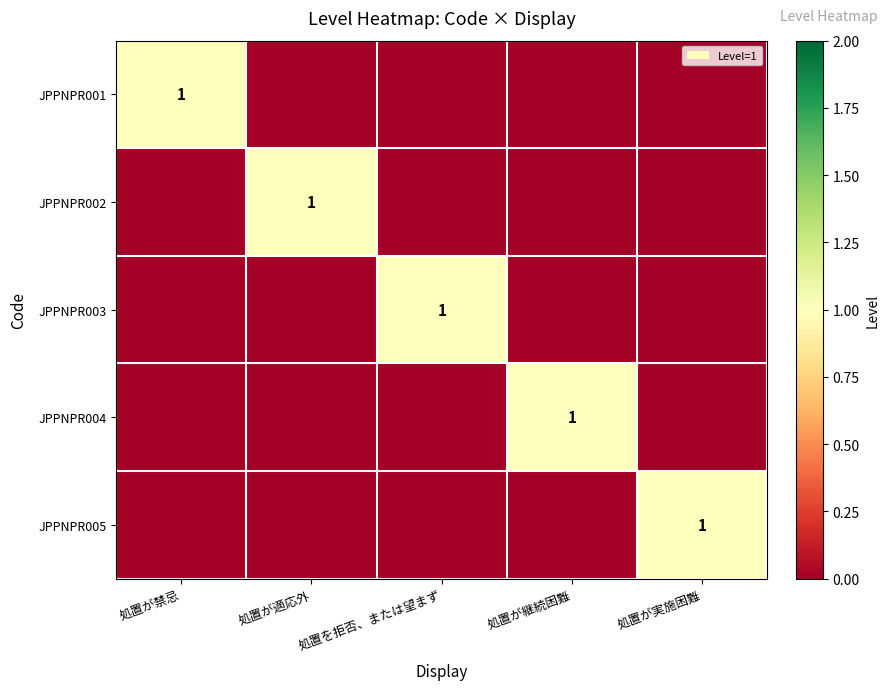

Rank the series by their maximum value, from lowest to highest.

JPPNPR001, JPPNPR002, JPPNPR003, JPPNPR004, JPPNPR005